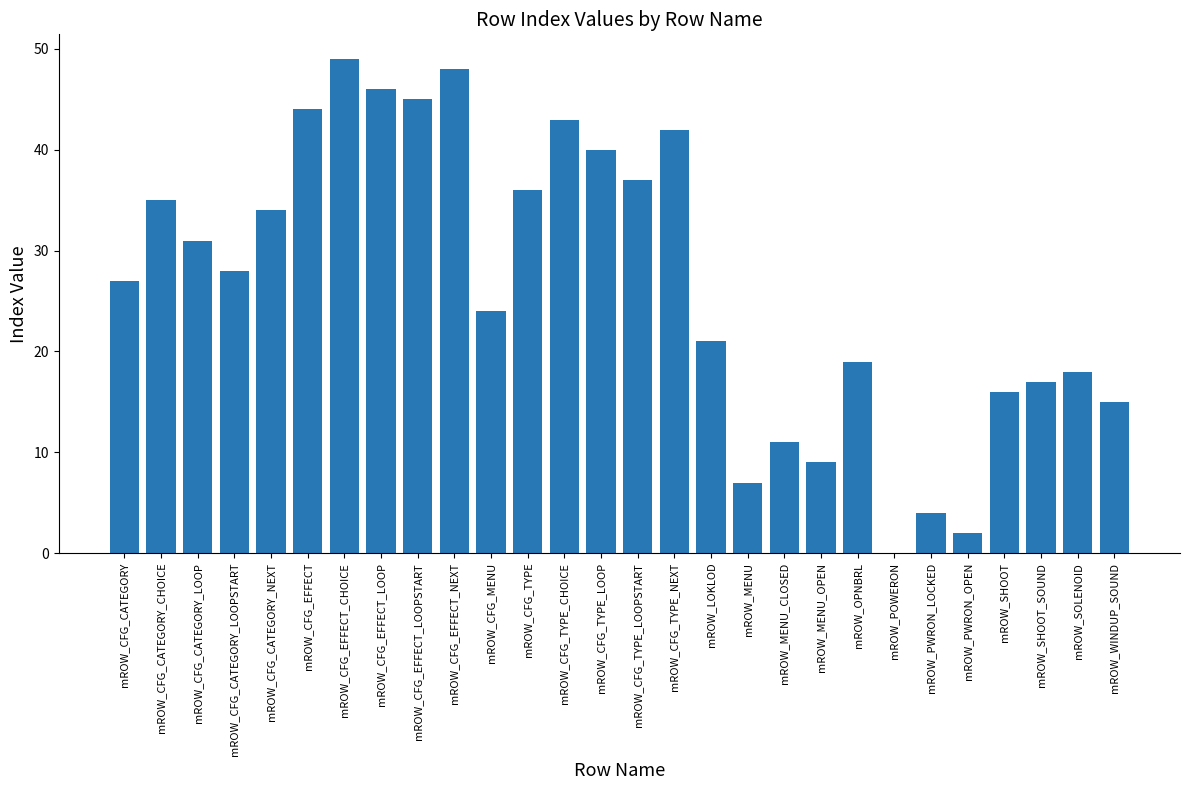

Between mROW_PWRON_LOCKED and mROW_SOLENOID, which is larger?

mROW_SOLENOID